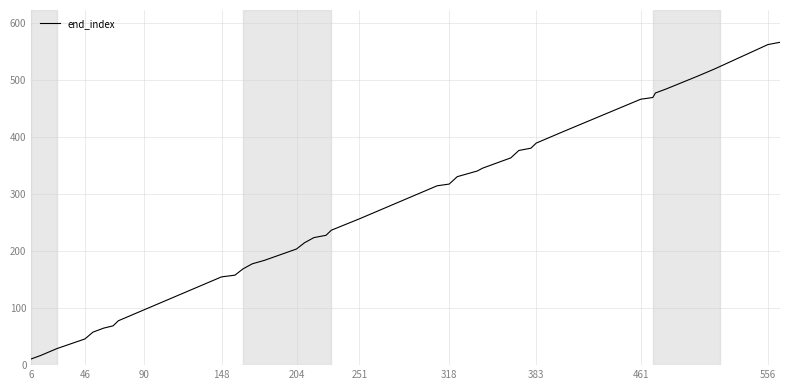

What is the greatest value displayed?

567